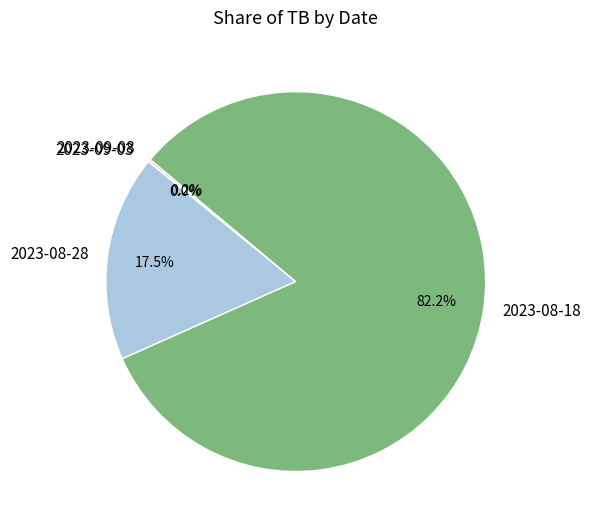

What is the majority slice?

2023-08-18